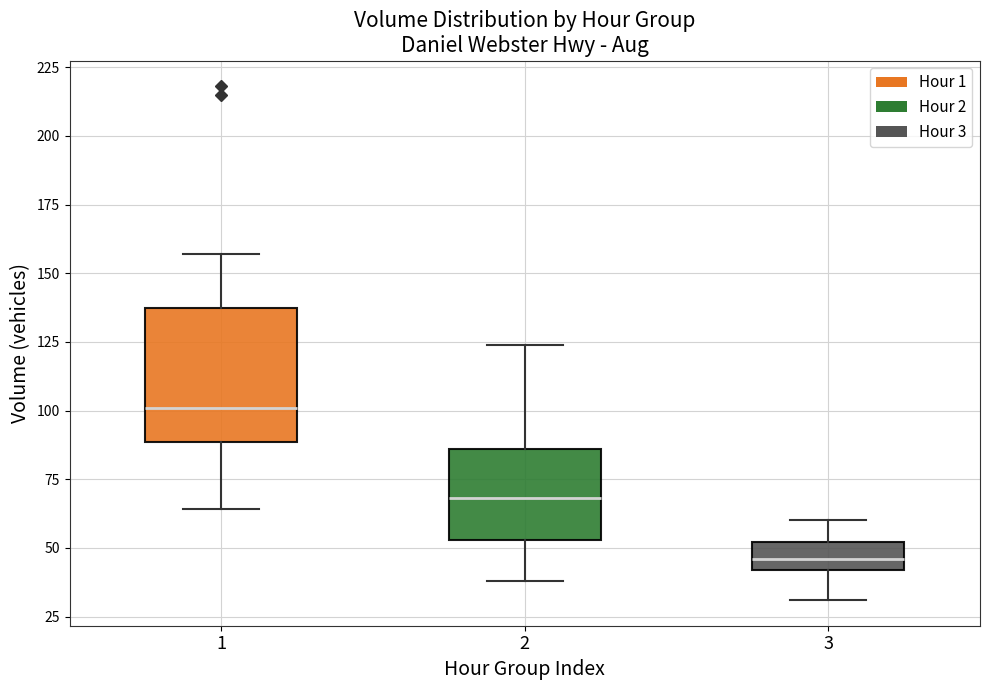

Reading left to right, read every box against the y-axis: the position of its median line, the range the box covers, and the ends of its whiskers. The values are not printed on the chart, so give them approximately, as read against the axis.

1: median 100, box 90 to 140, whiskers 65 to 155
2: median 70, box 55 to 85, whiskers 40 to 125
3: median 45, box 40 to 50, whiskers 30 to 60